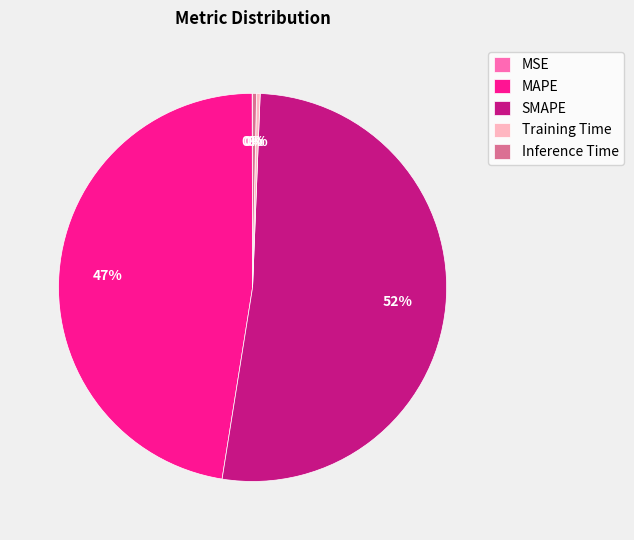

Which has a higher value, Inference Time or MAPE?

MAPE